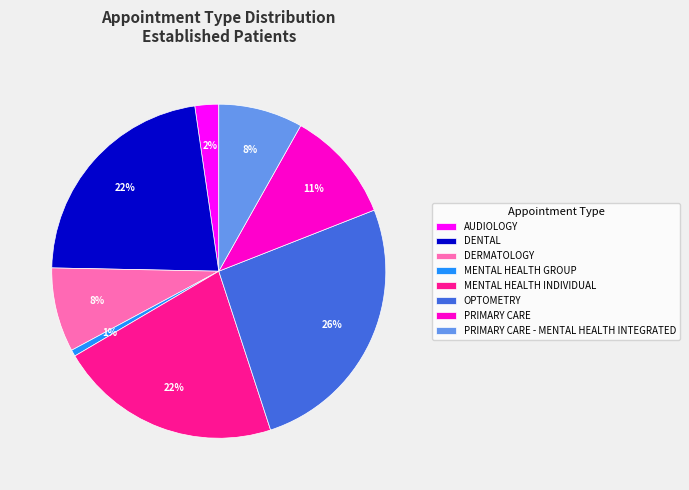

To the nearest percent, what portion does PRIMARY CARE represent?

11%